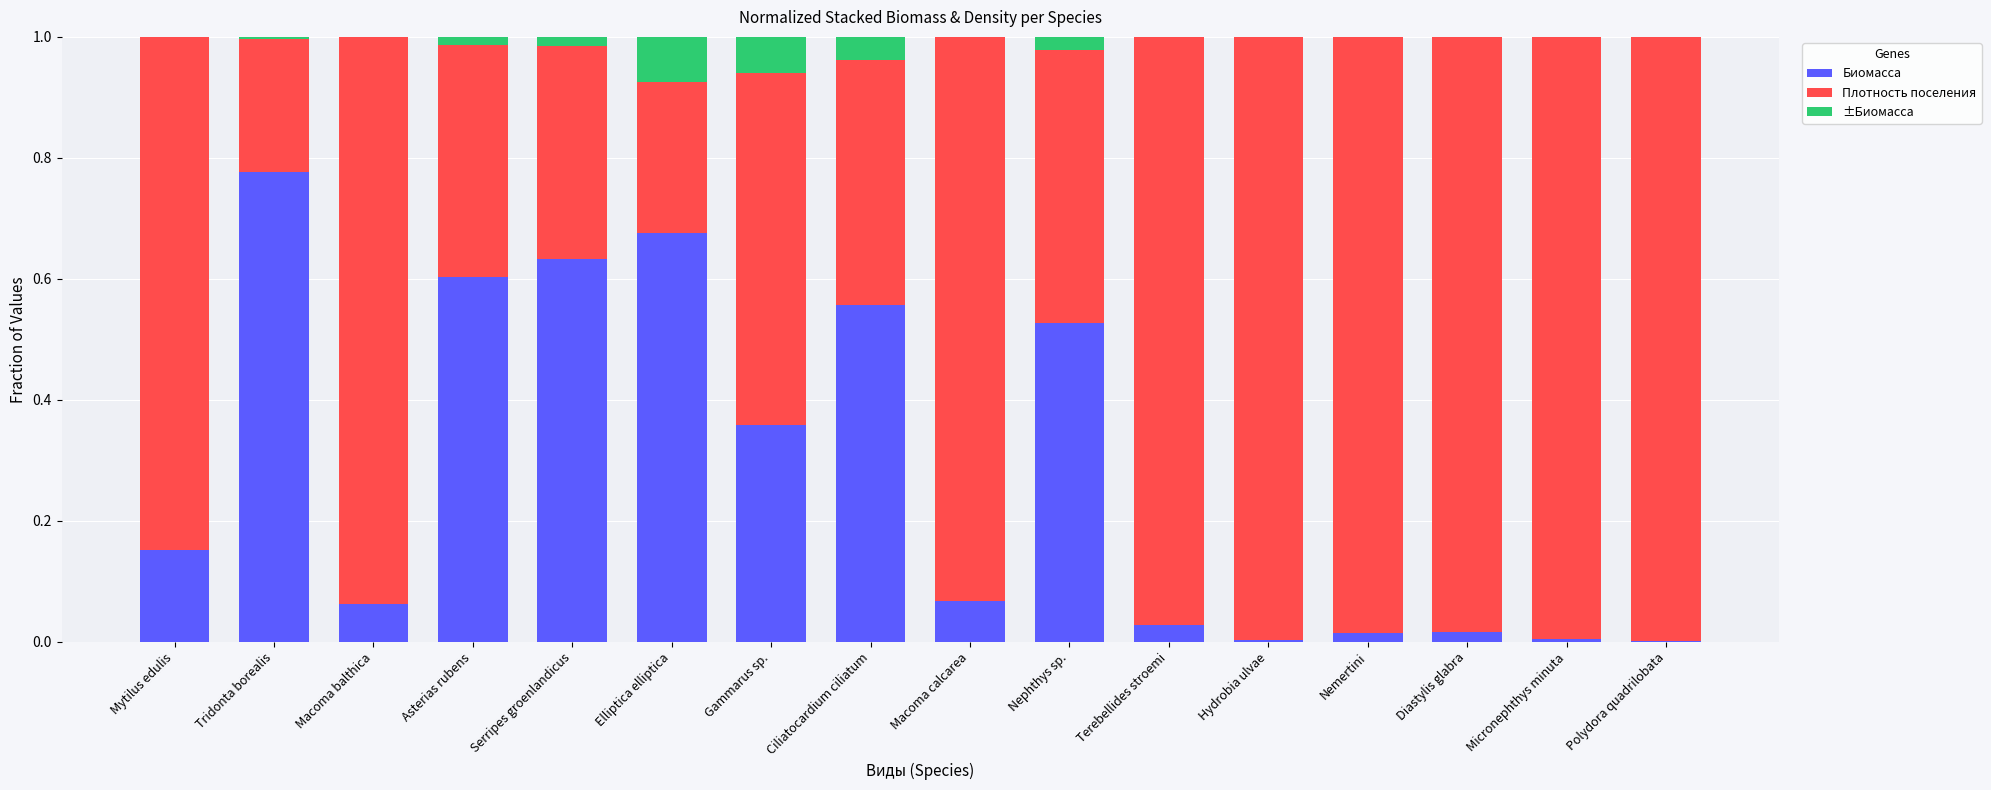

At which label does Биомасса reach its peak?

Tridonta borealis